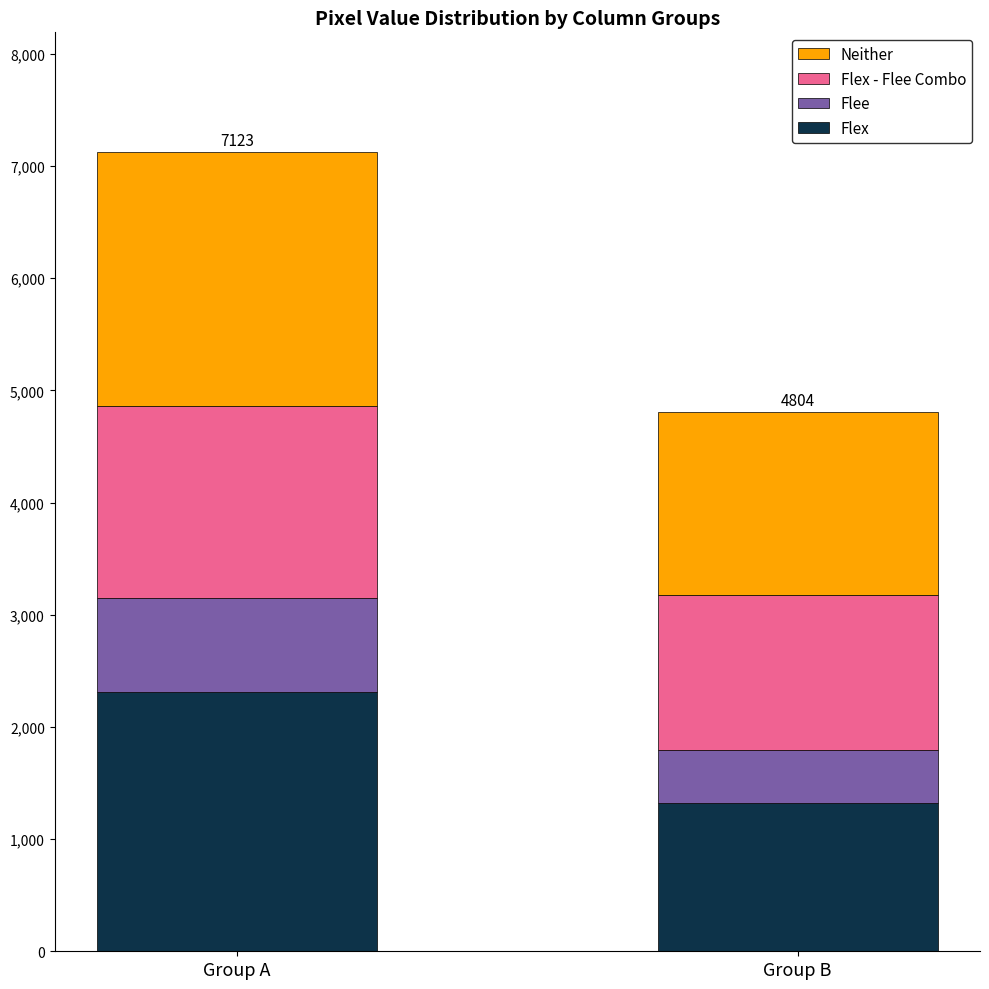

Is it true that Flex equals 4119 at Group A?

False